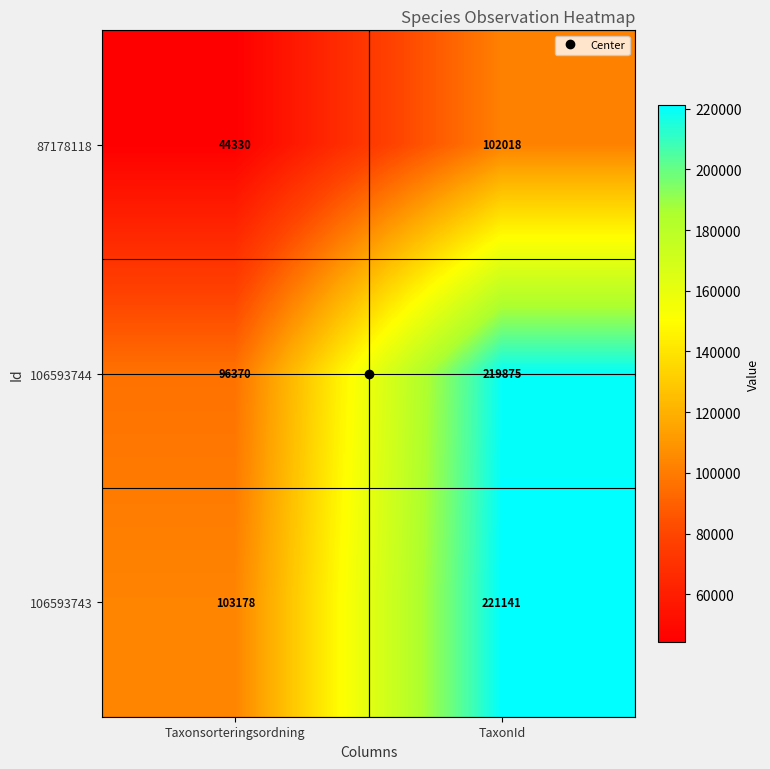

Which series has the largest range (max minus min)?

106593744